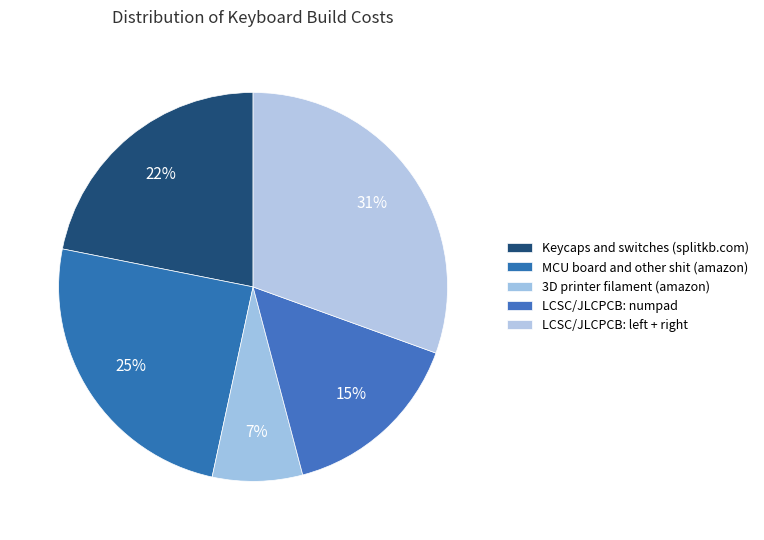

True or false: 3D printer filament (amazon) accounts for 1% of the total.

False